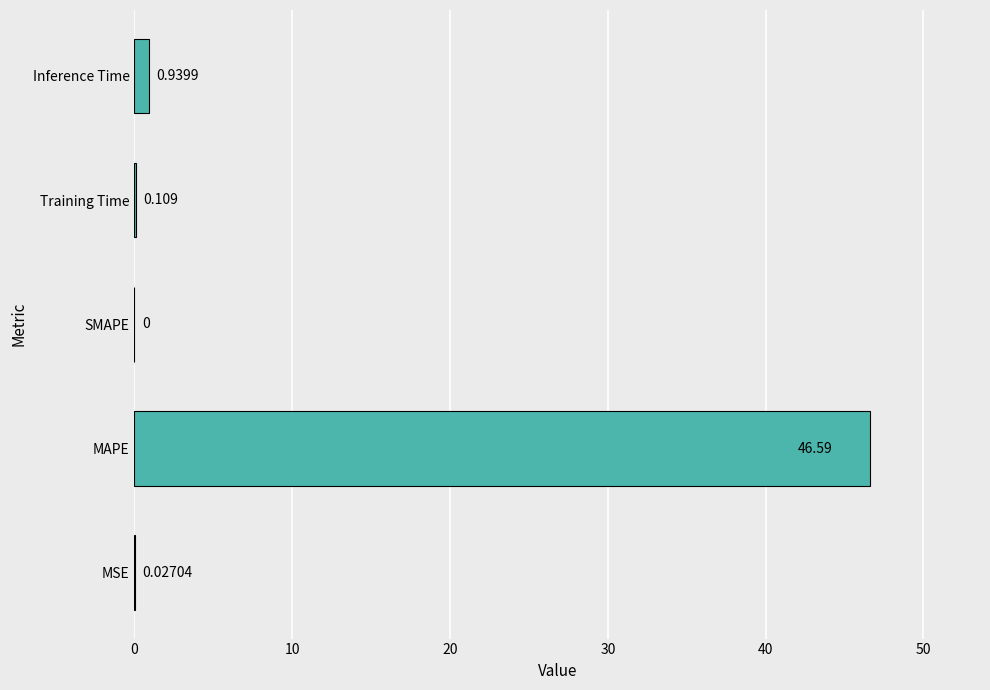

Between Inference Time and MAPE, which is larger?

MAPE